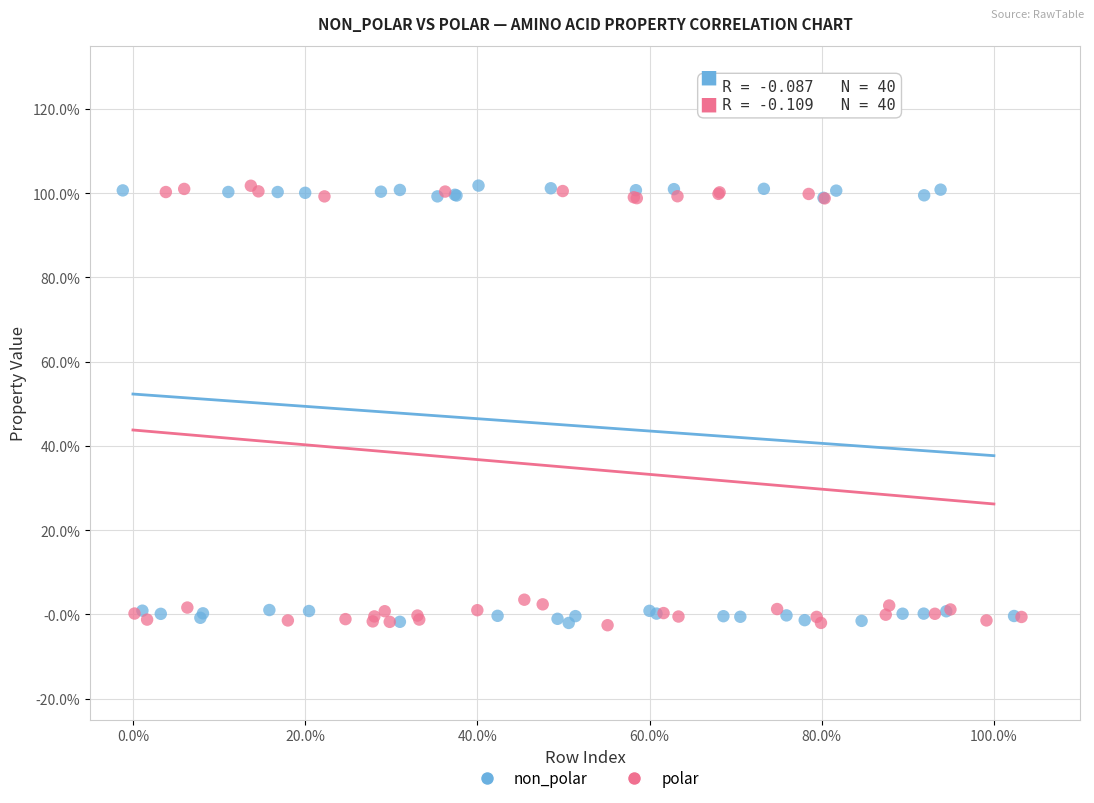

What are all the series names shown in the legend?

non_polar, polar